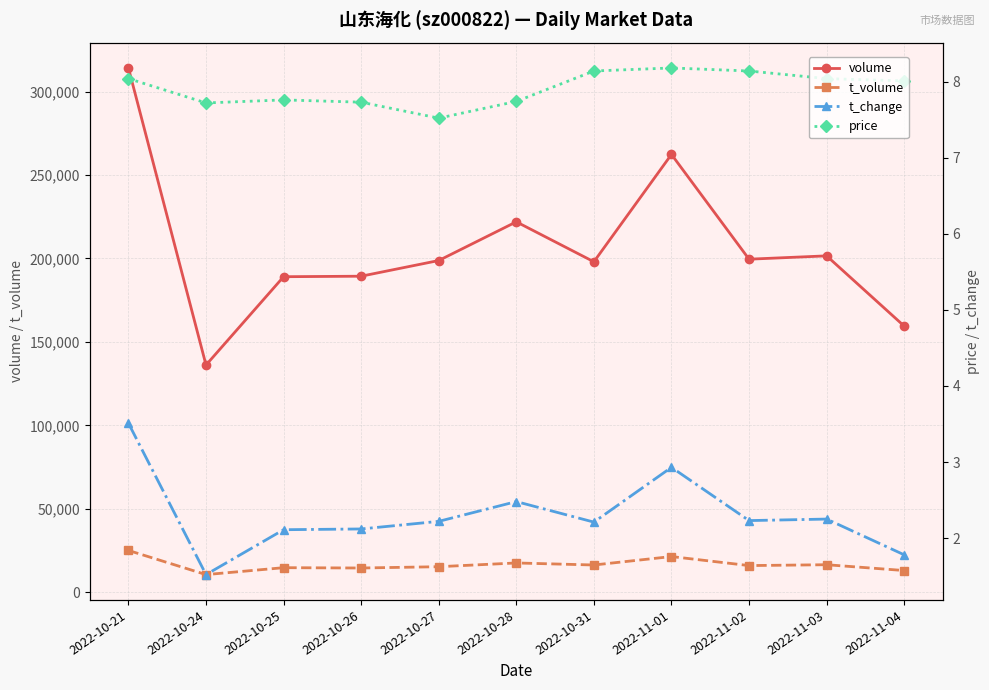

List the series in order of their peak value, highest first.

volume, t_volume, price, t_change